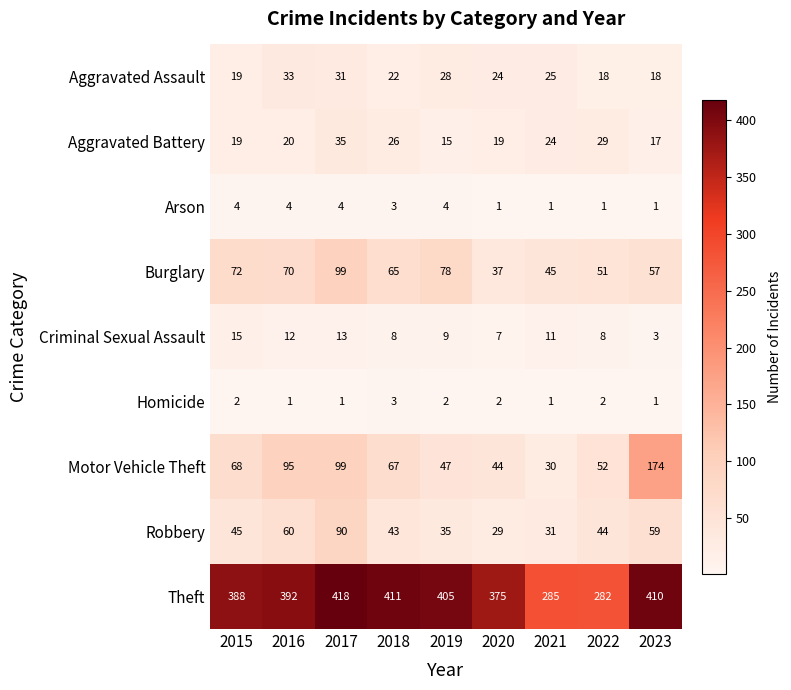

Read the Aggravated Battery value at 2021, to the nearest 10.

20